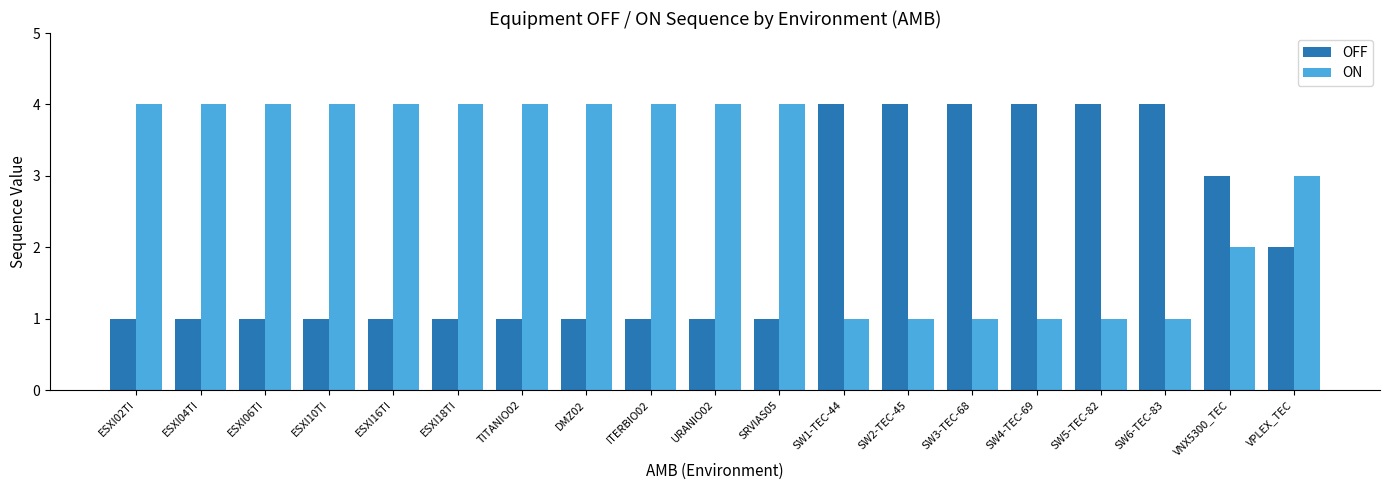

What is the sum of the OFF values at ESXI06TI and ESXI16TI?

2